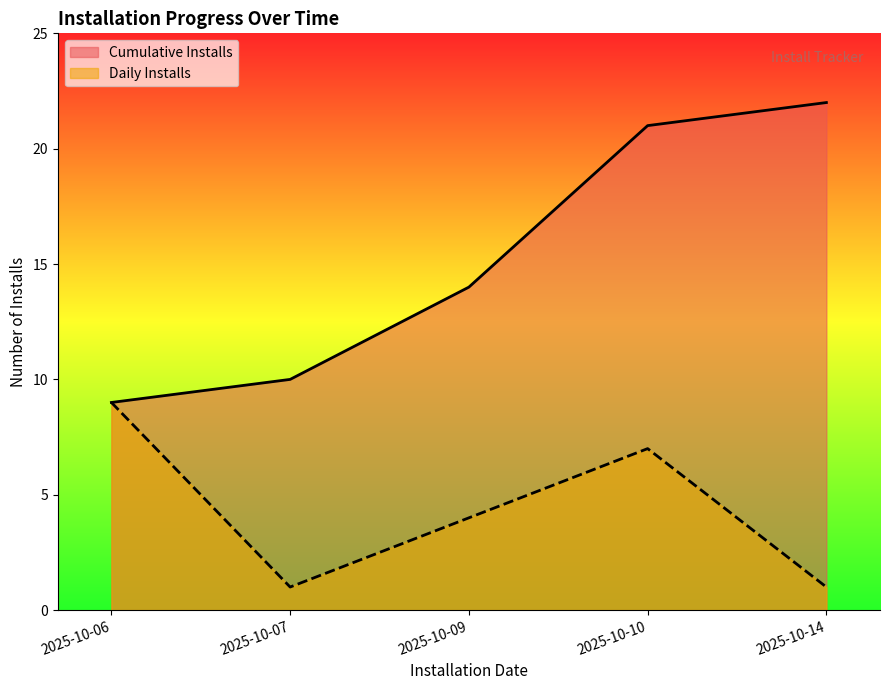

The Daily Installs series shows 0 at 2025-10-07. True or false?

False